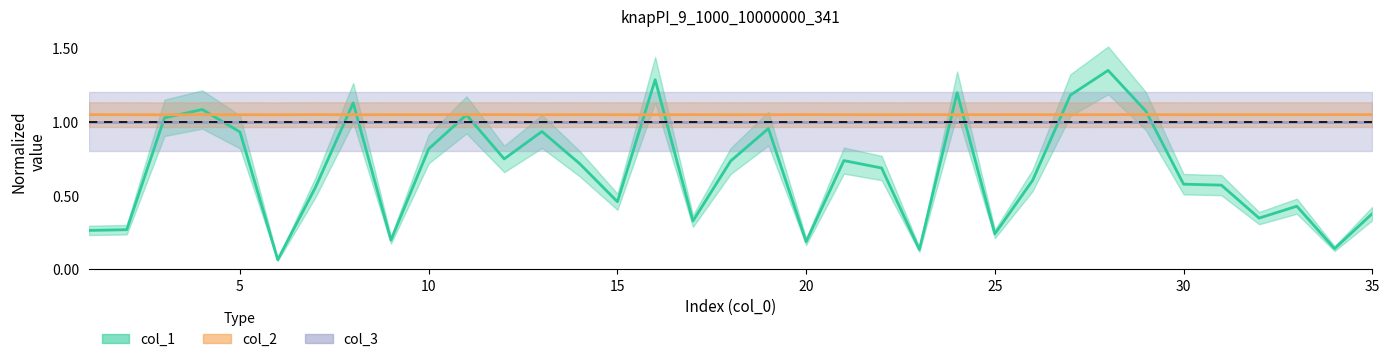

Is it true that col_2 equals 0.5 at 7?

False